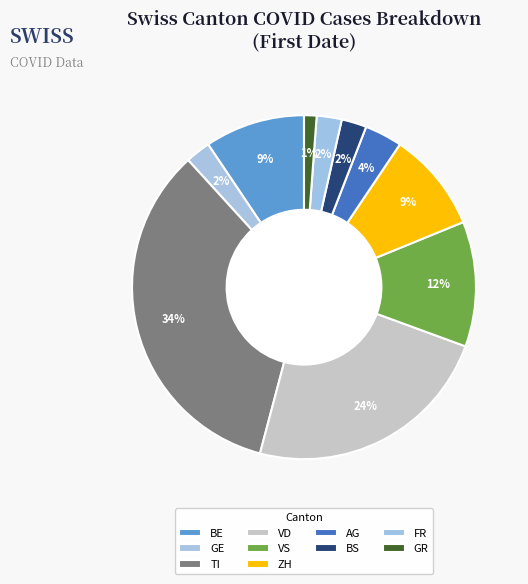

What percentage is the BS slice, to the nearest percent?

2%